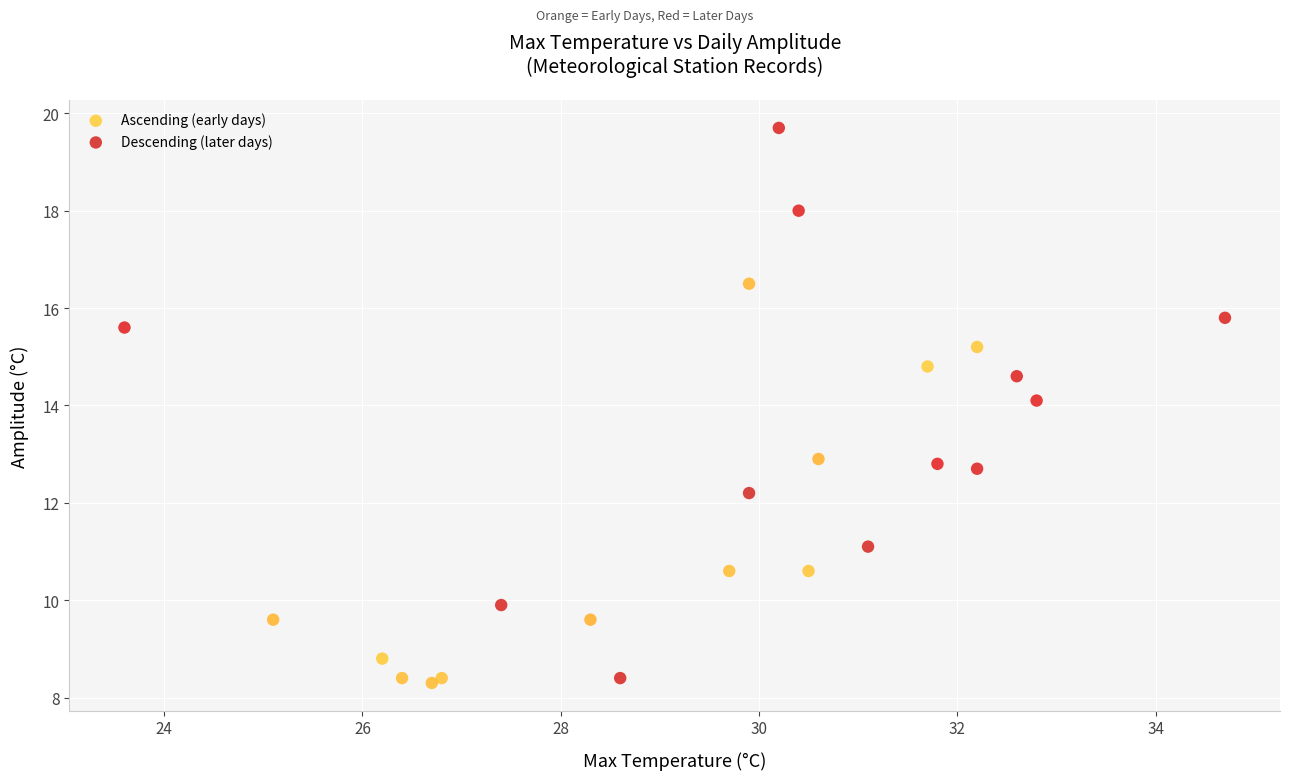

Which series has the largest Y range (max minus min)?

Descending (later days)